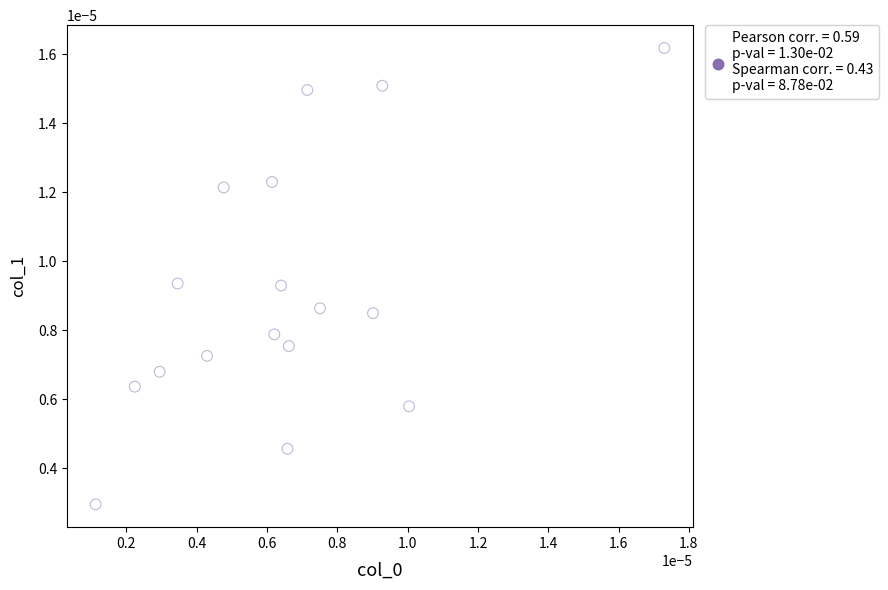

How many points are shown in the scatter plot?

17